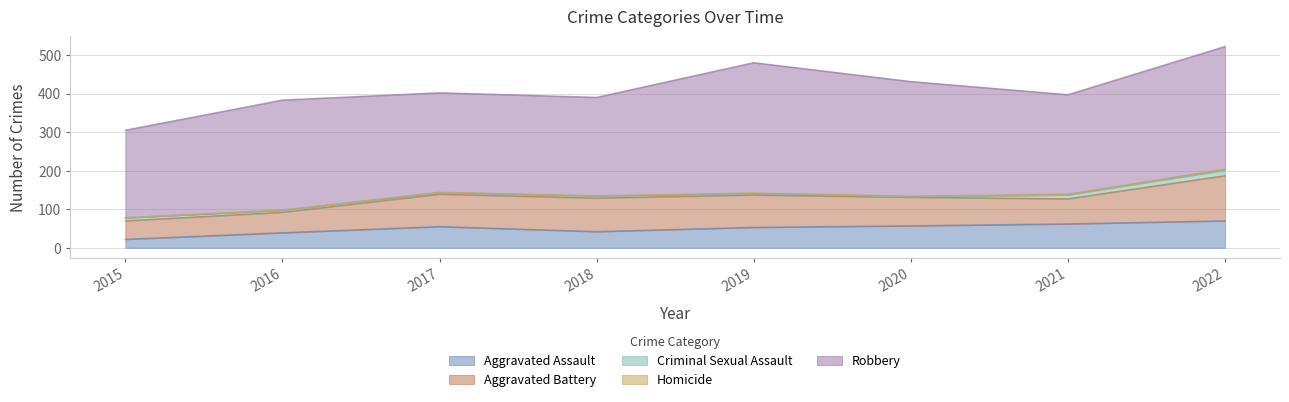

What is the greatest value displayed?

338